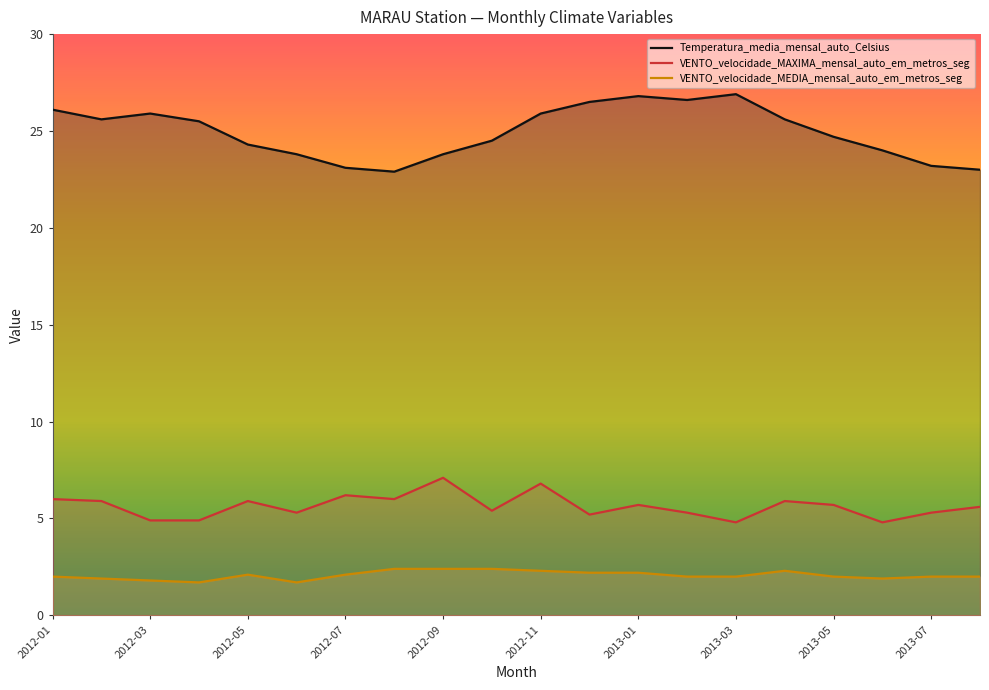

What is the difference between the second highest and minimum values in the VENTO_velocidade_MEDIA_mensal_auto_em_metros_seg series?

0.7